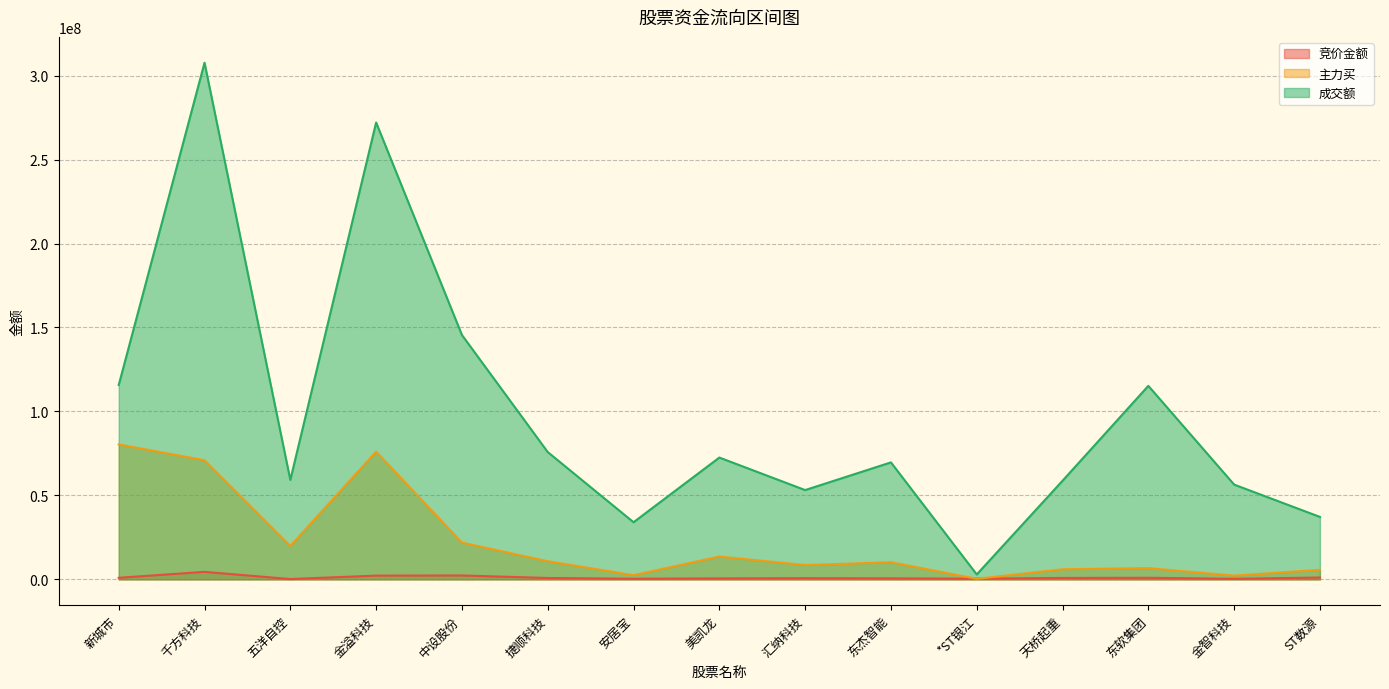

At which category is the sum across all series the highest?

千方科技